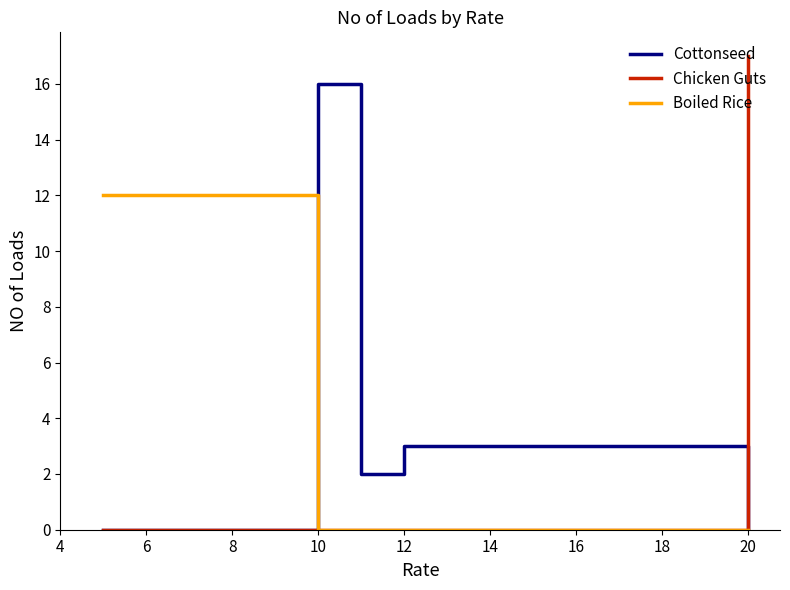

What is the maximum value for Boiled Rice?

12